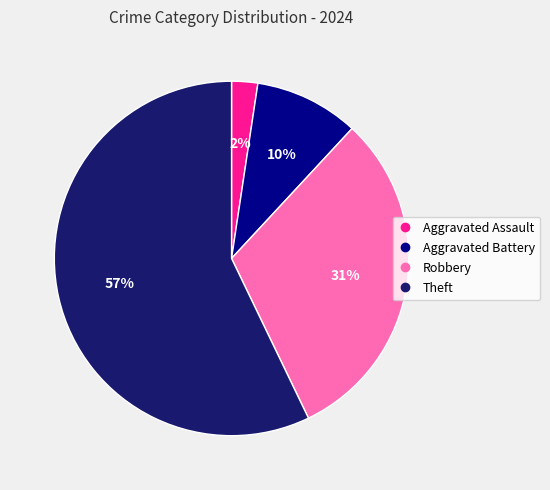

True or false: Theft accounts for 66% of the total.

False